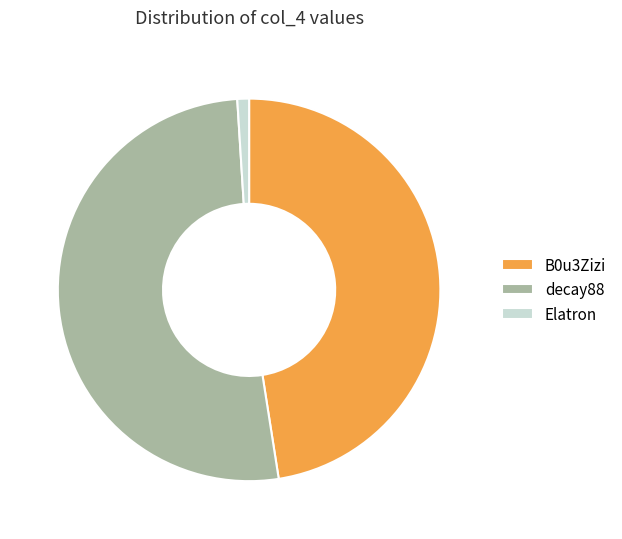

Which slice is the smallest?

Elatron